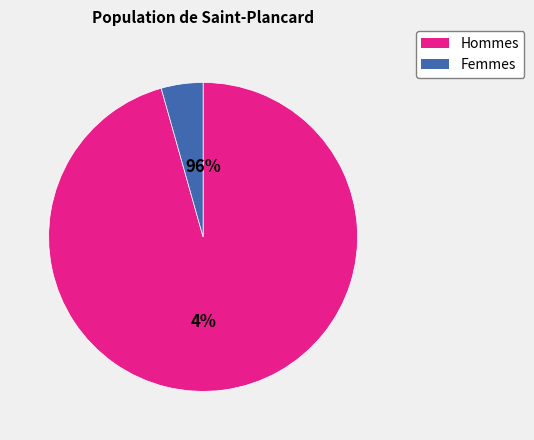

To the nearest percent, what is the difference between the largest and smallest slice percentages?

91%